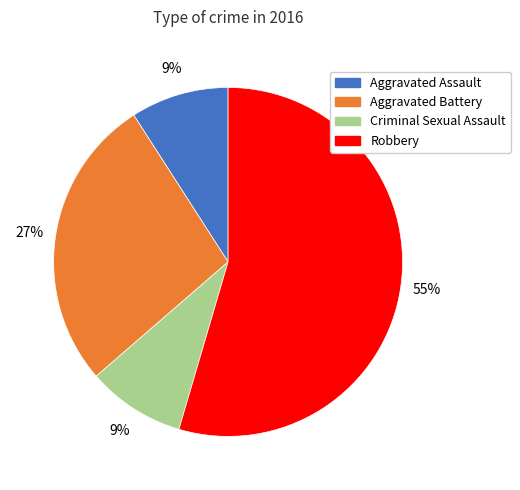

To the nearest percent, what is the average slice percentage?

25%